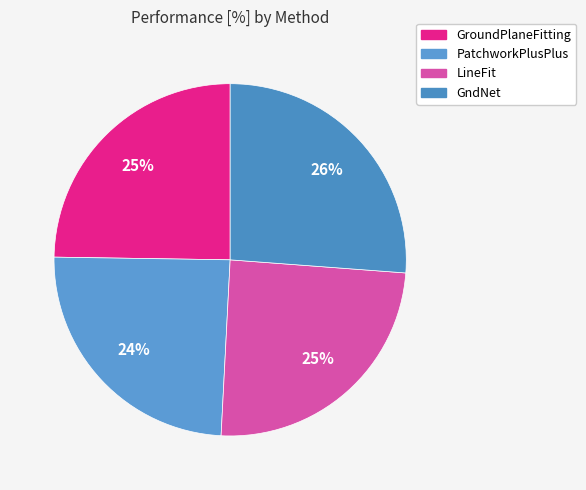

Does LineFit represent more than half of the total?

No